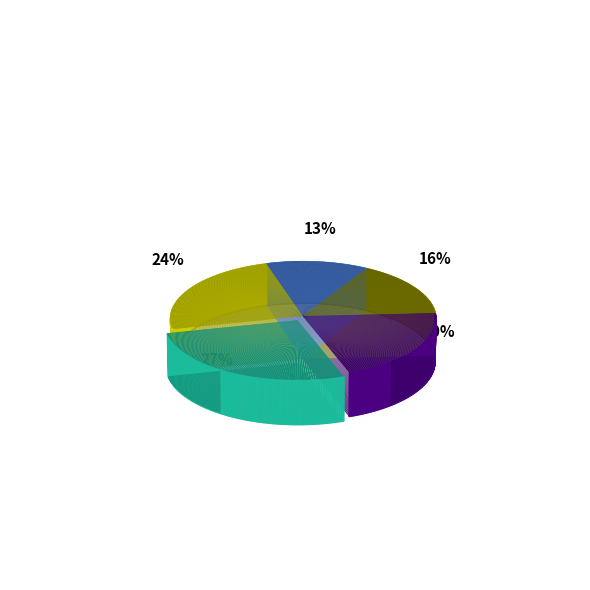

Combined, what portion of the pie is 258135 and 907786?

30.3%